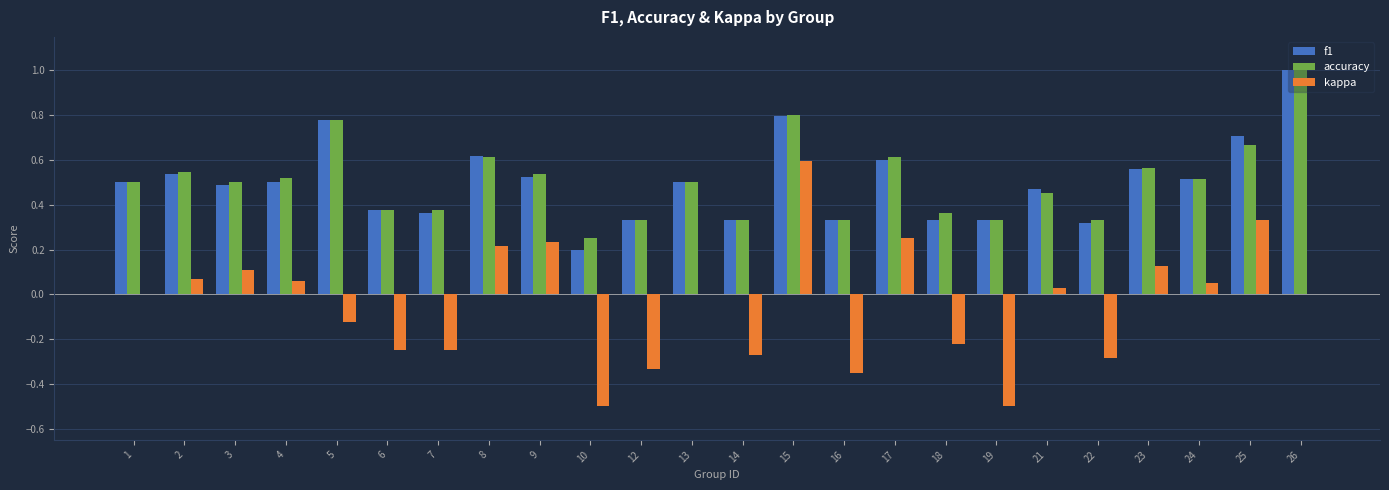

How many categories are shown in the chart?

24